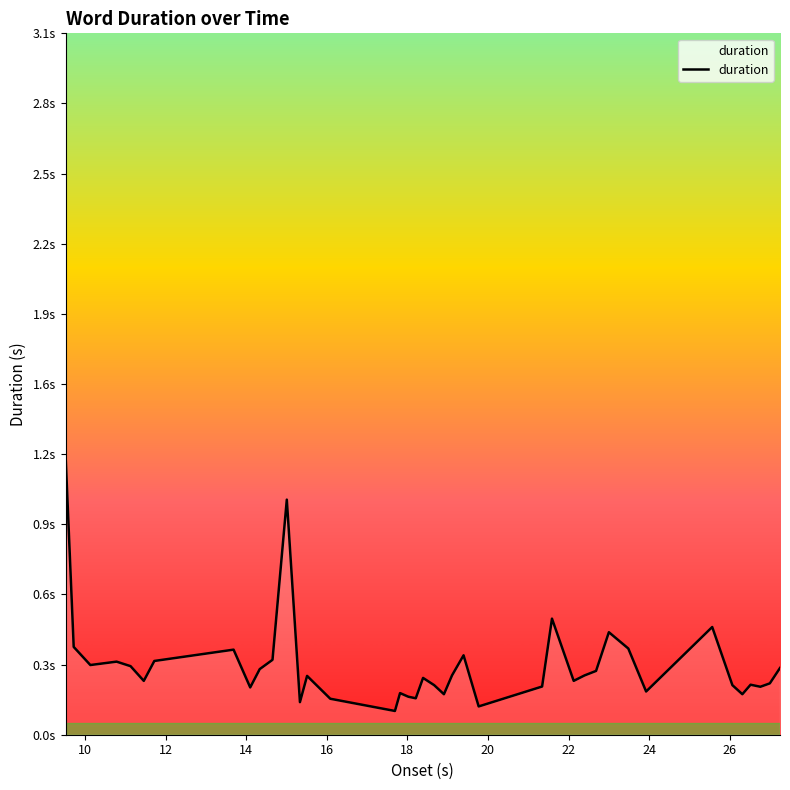

Does the chart display data point markers on the line(s)?

No